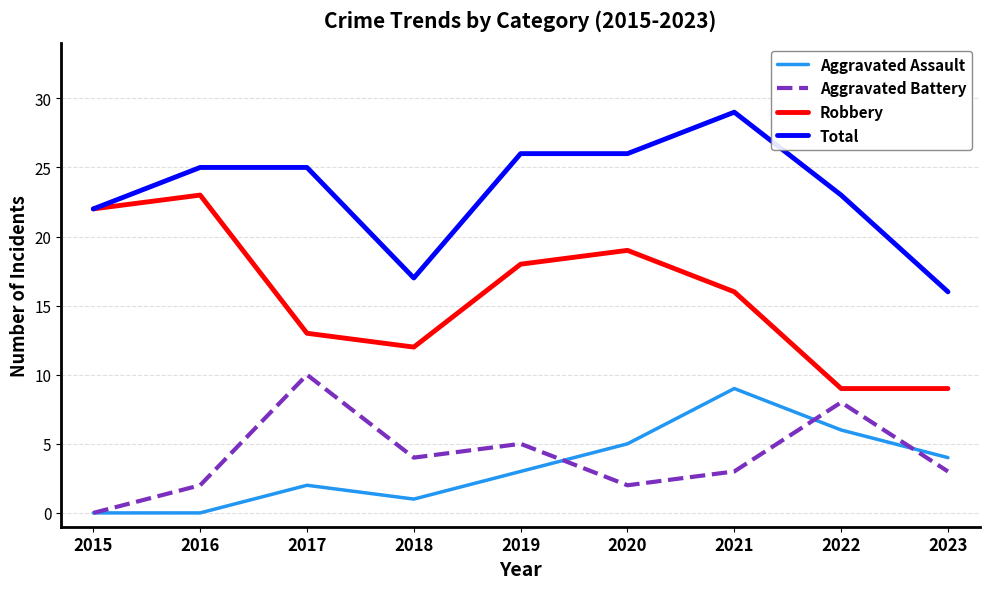

True or false: Aggravated Assault and Total cross at least once.

False